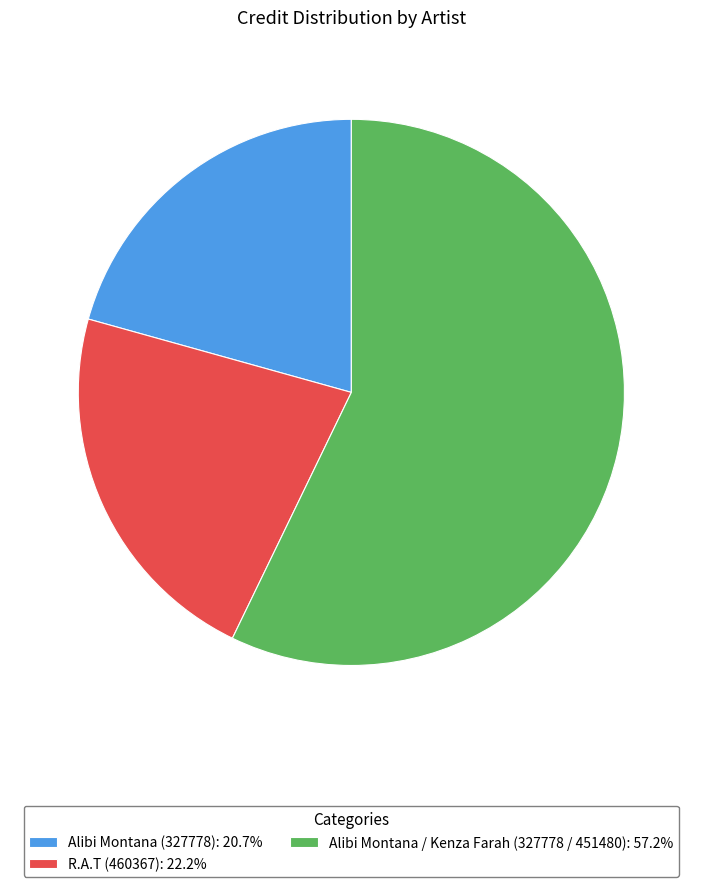

Does Alibi Montana / Kenza Farah (327778 / 451480) represent more than half of the total?

Yes